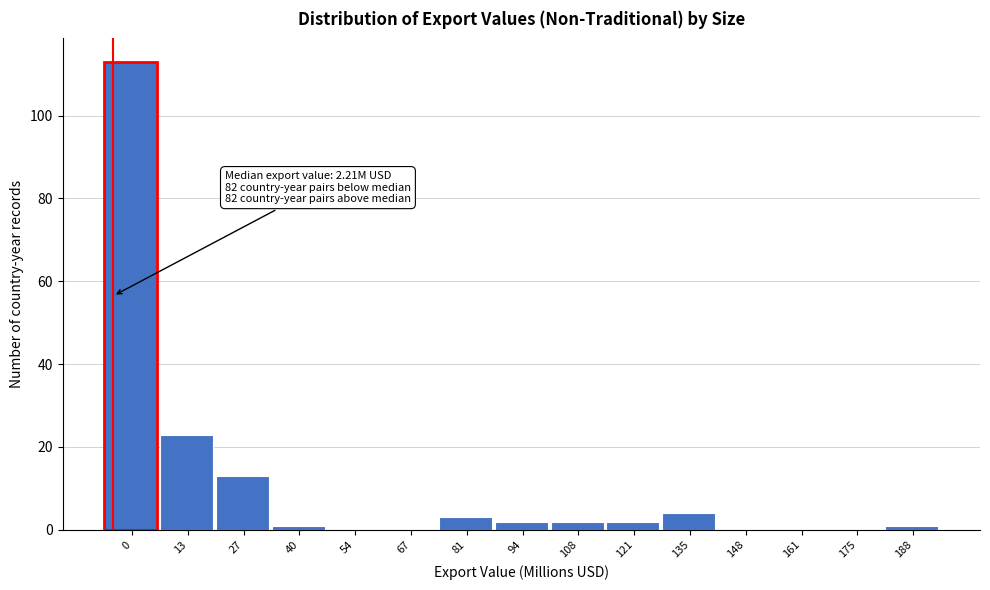

Reading right to left, extract all data points from this chart.

188=1	175=0	161=0	148=0	135=4	121=2	108=2	94=2	81=3	67=0	54=0	40=1	27=13	13=23	0=113